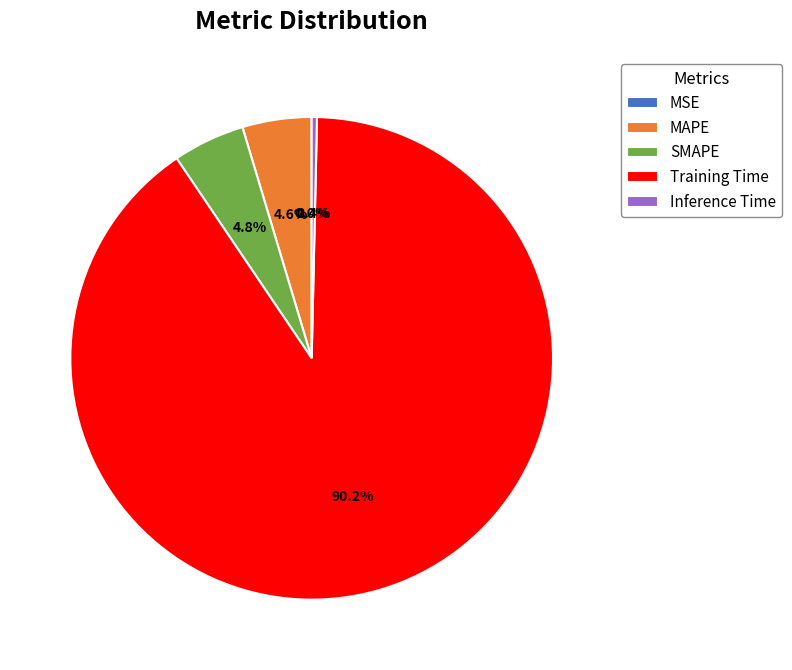

Is MAPE the majority of the pie?

No